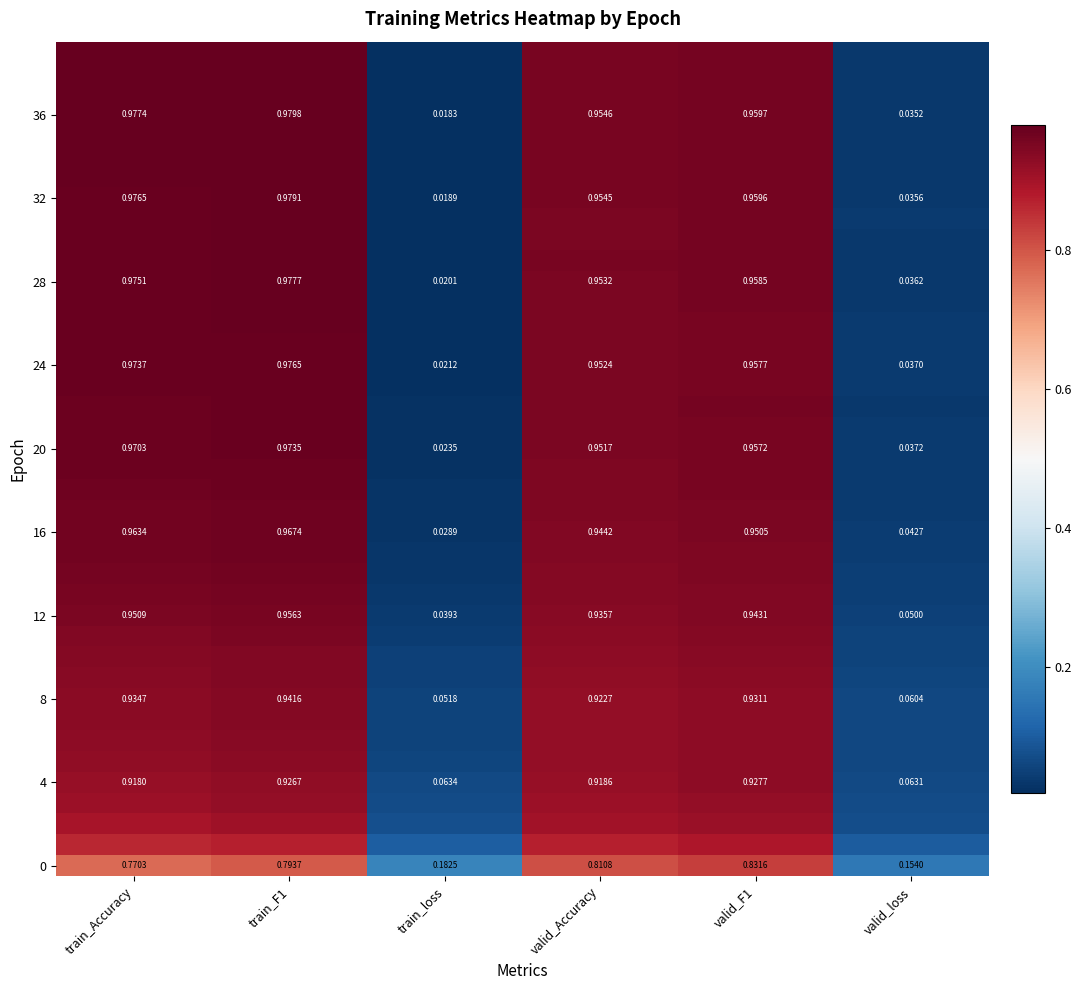

What is the greatest value displayed?

1.0